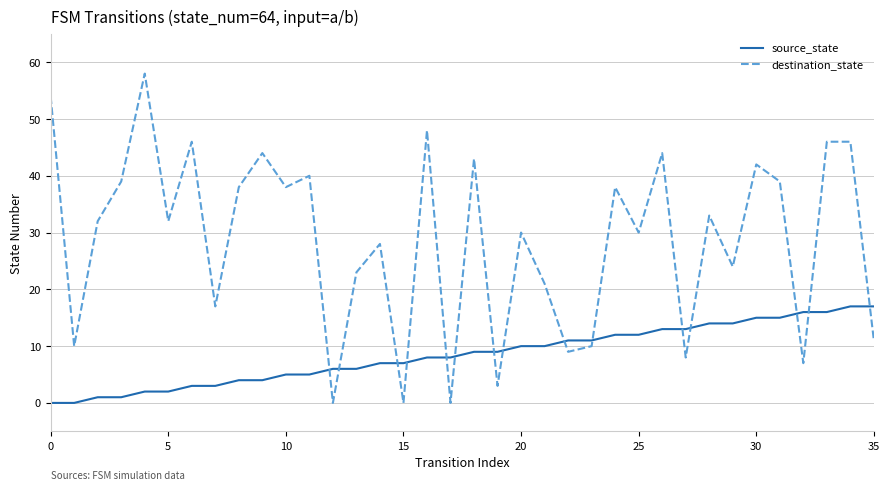

What is the difference between the maximum and minimum values in the source_state series?

17